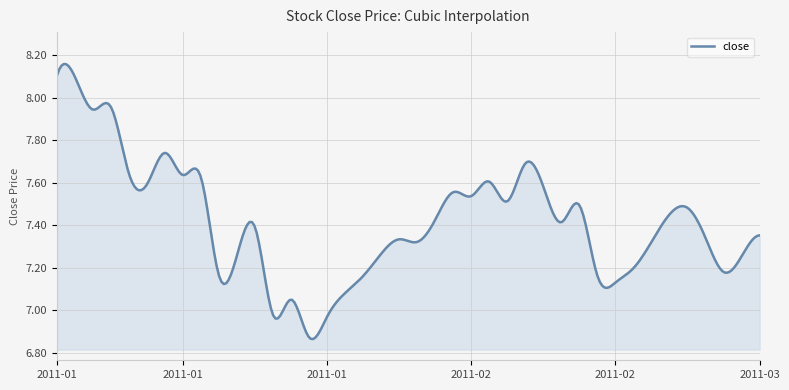

What is the difference between the maximum and minimum values?

1.3